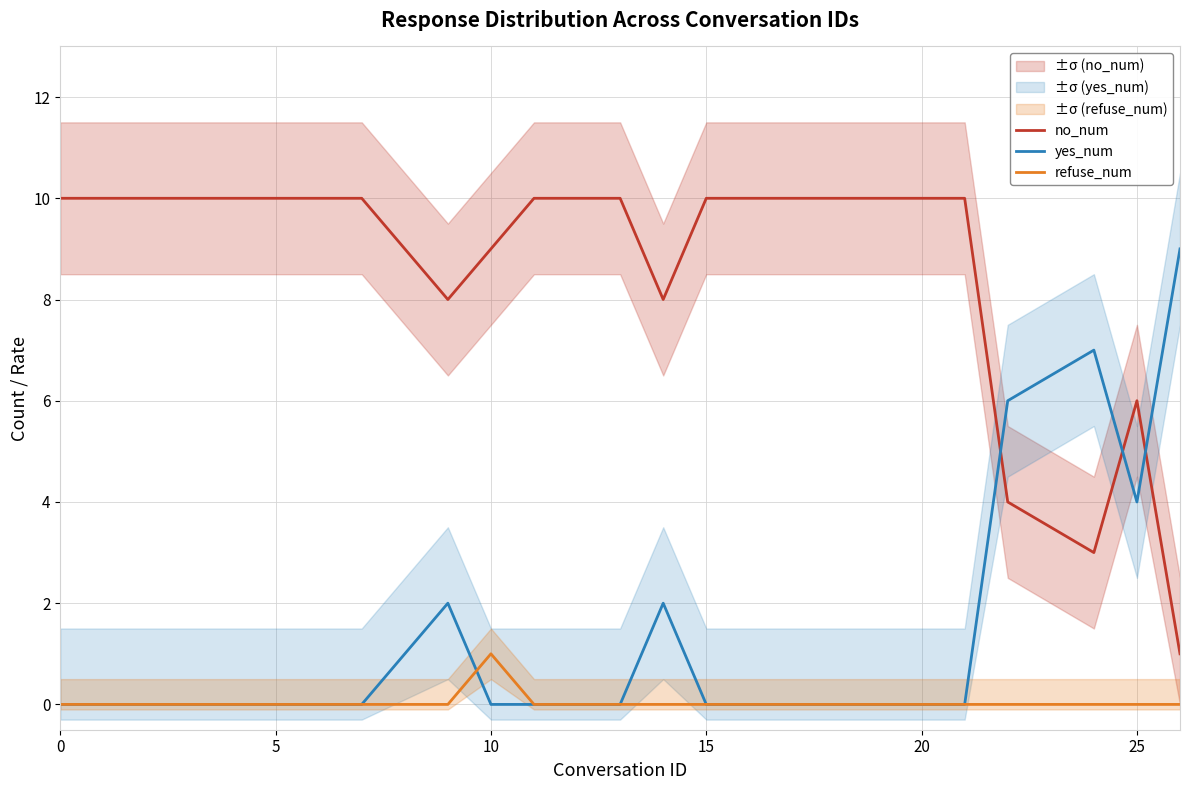

Rank the series by their maximum value, from highest to lowest.

no_num, yes_num, refuse_num